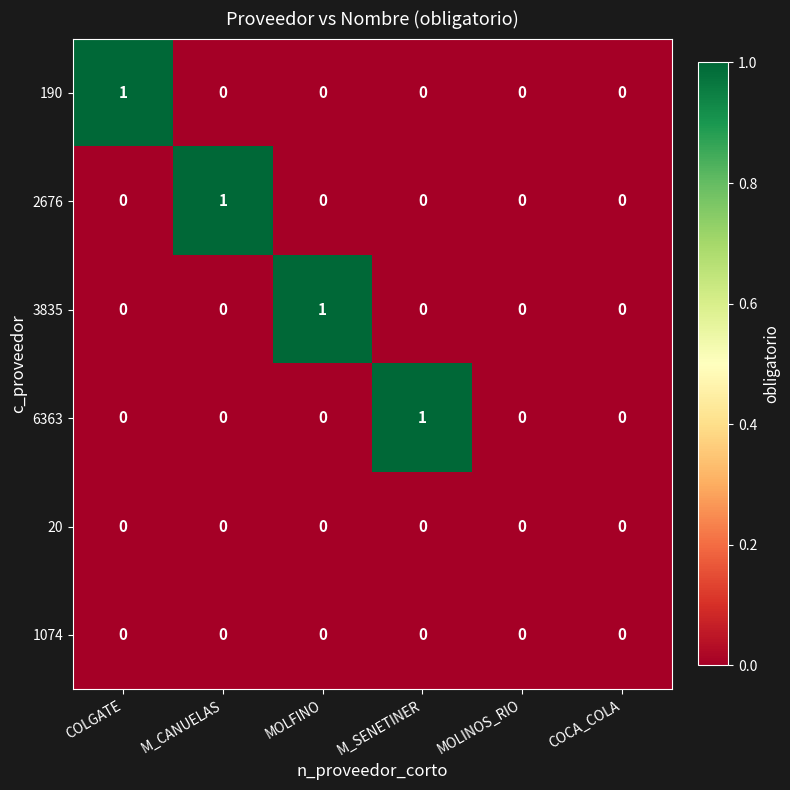

How many 2676 values are between 0 and 1?

6